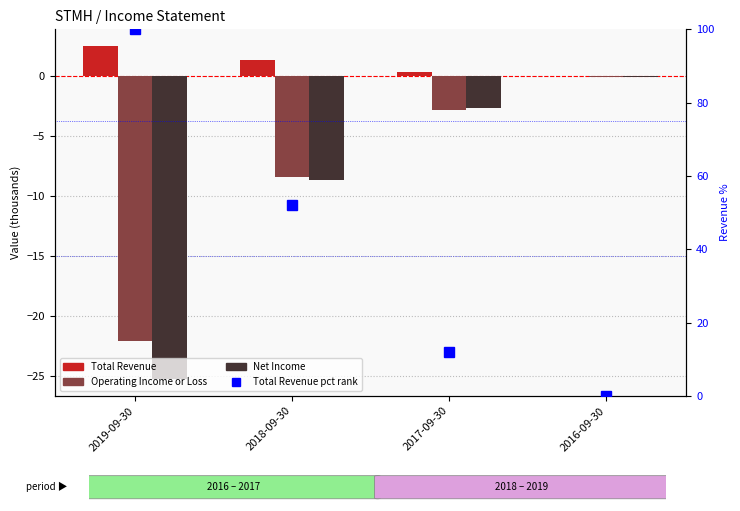

The Total Revenue series shows 0.0 at 2016-09-30. True or false?

True